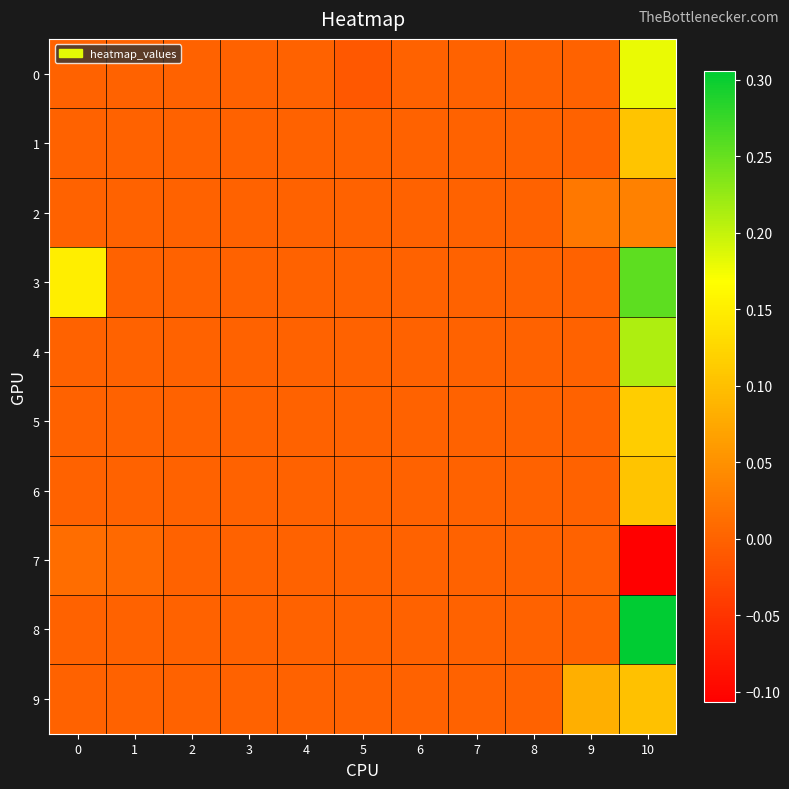

What is the minimum value shown in the chart?

-0.1